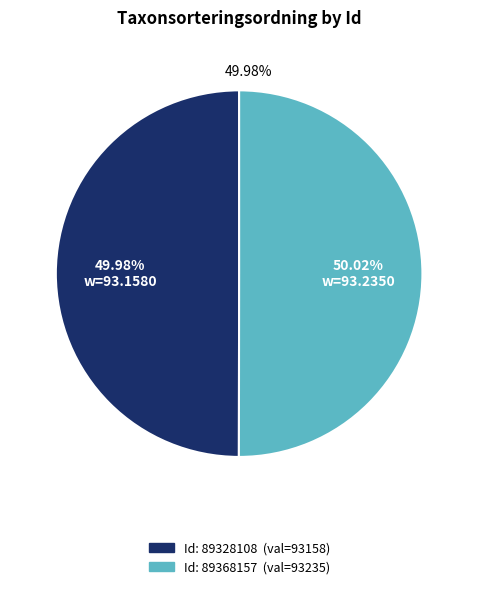

Does 89368157 represent more than half of the total?

Yes